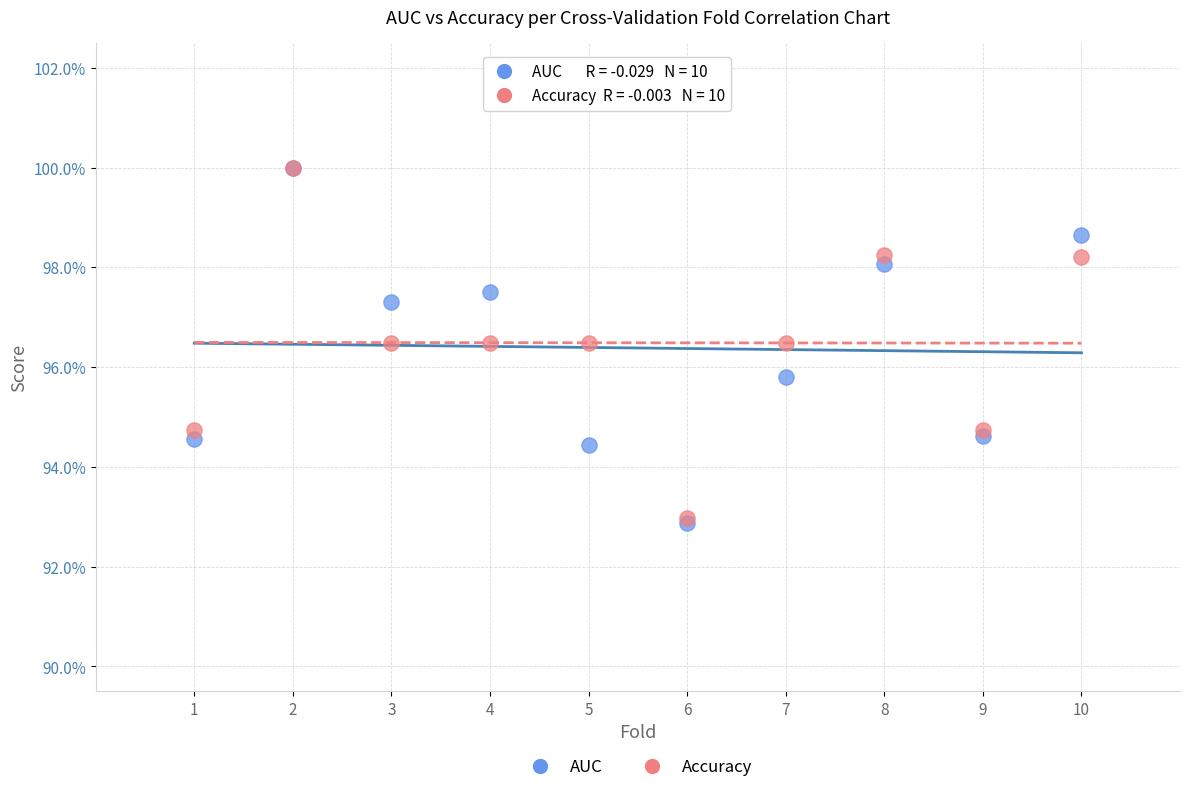

Which series has the largest Y range (max minus min)?

AUC